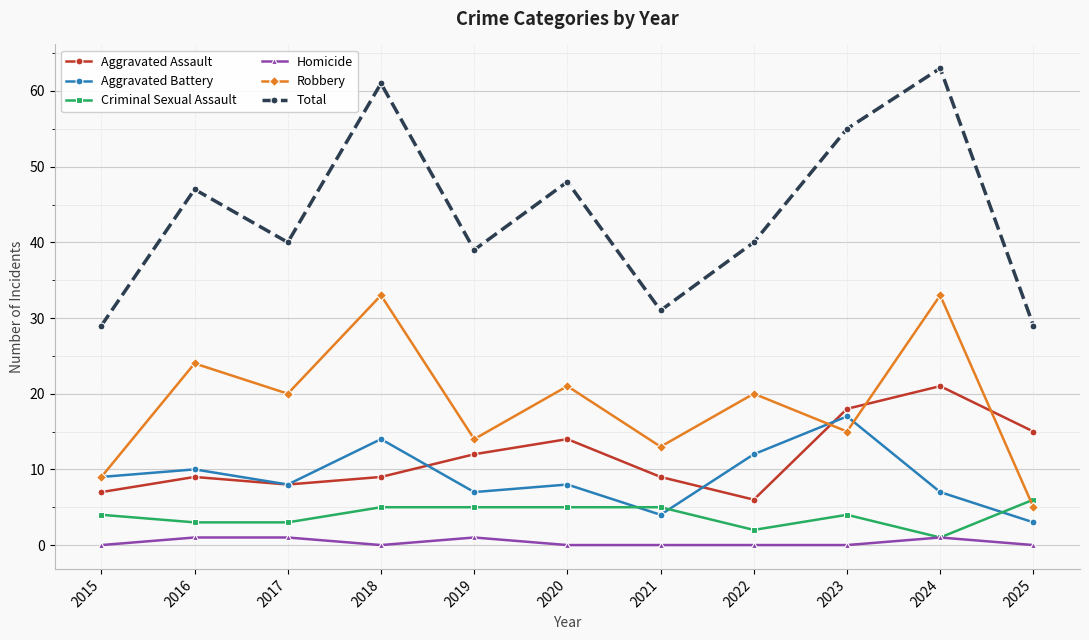

What is the maximum value shown in the chart?

63